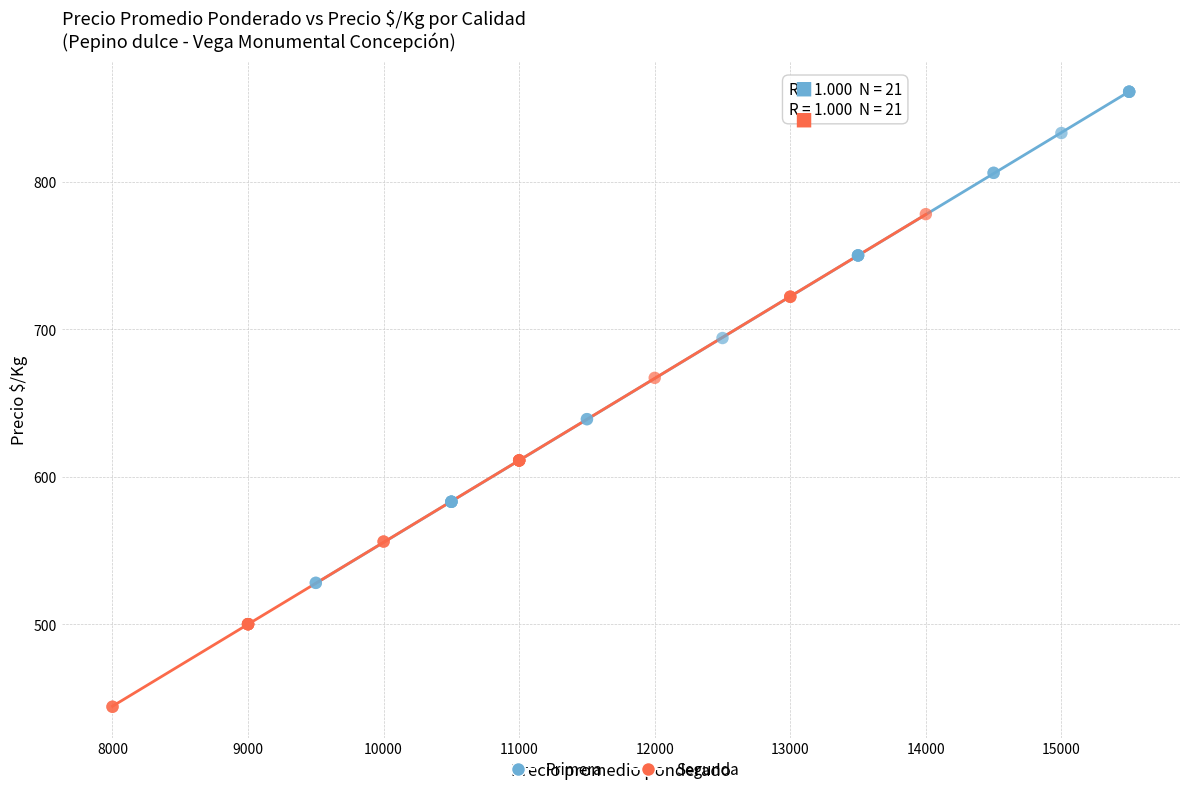

Which series reaches the minimum Y coordinate?

Segunda